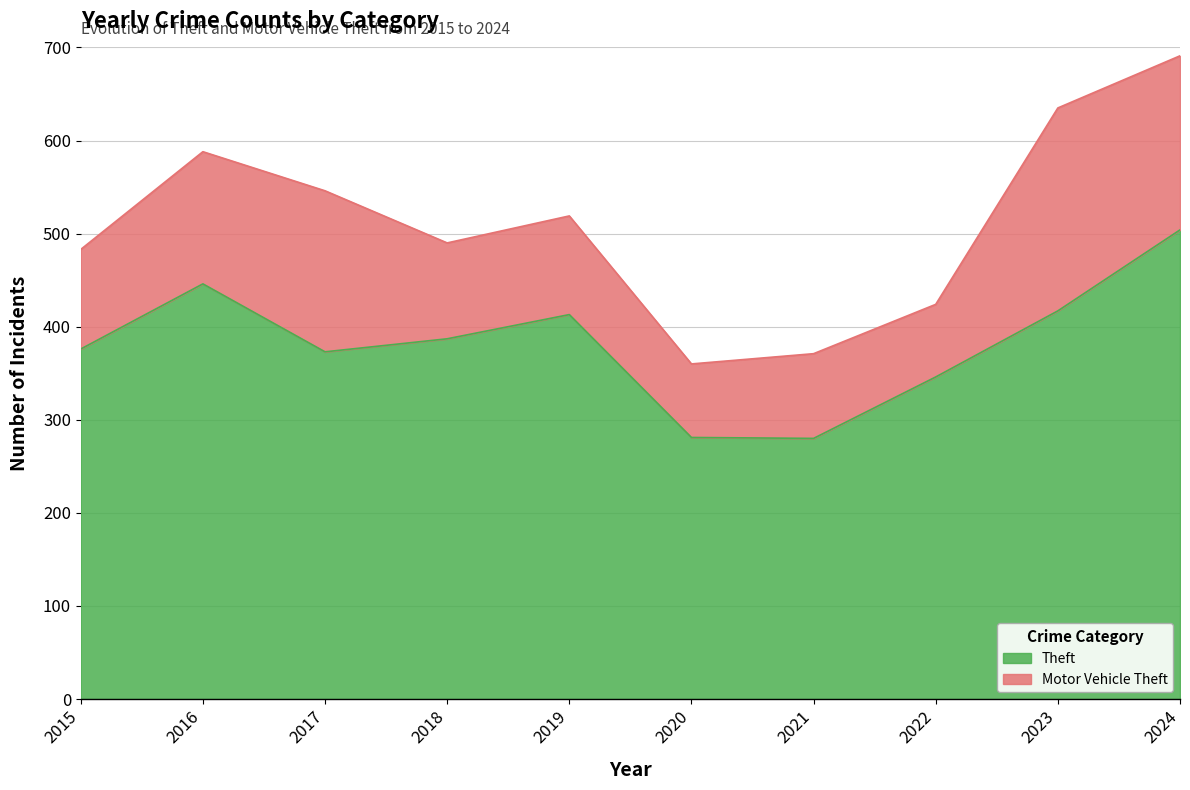

True or false: the data shows 201 at 2019.

False